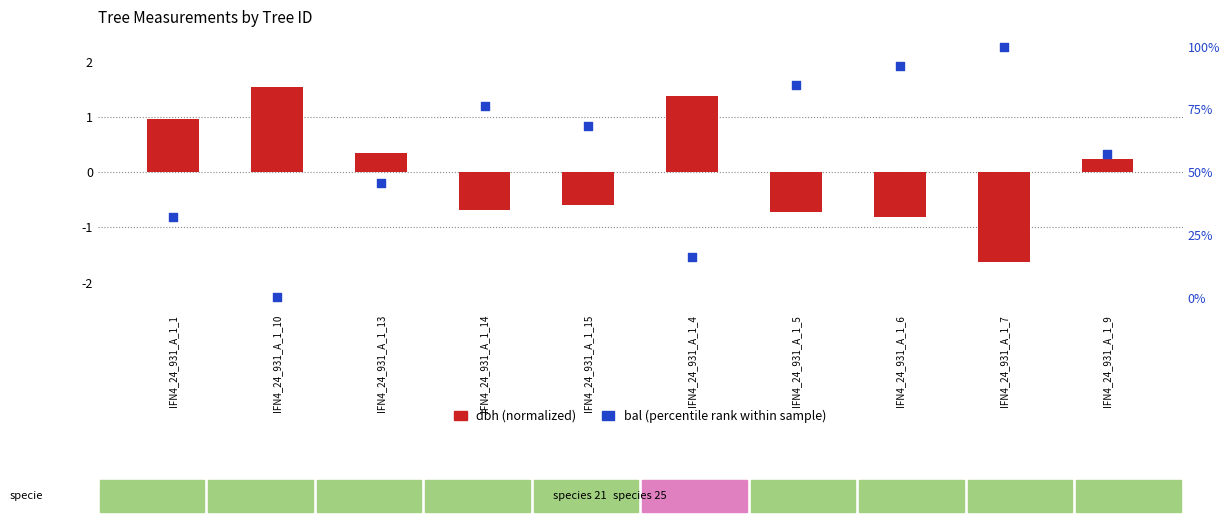

At which category is the sum across all series the highest?

IFN4_24_931_A_1_7